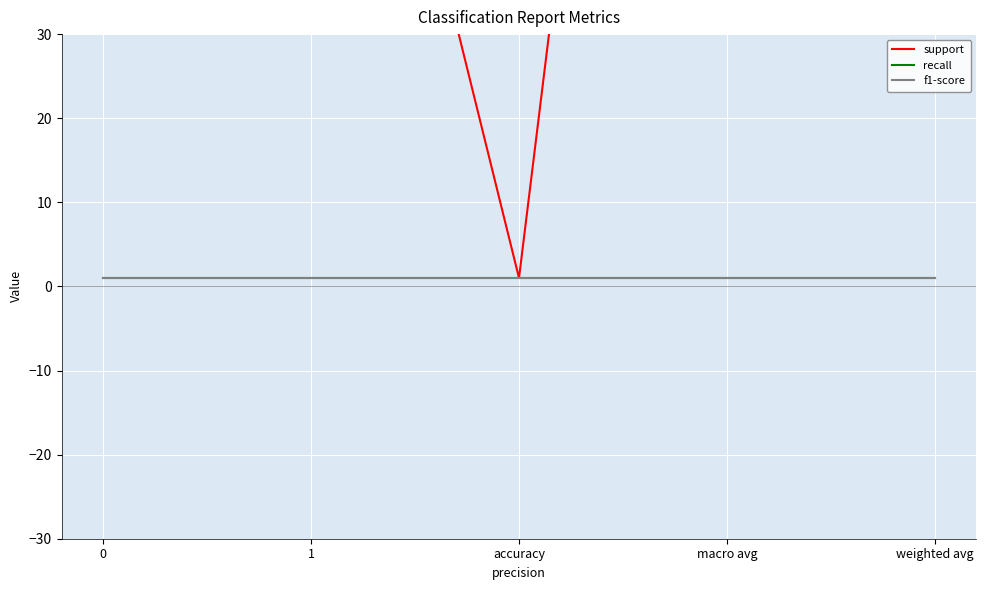

Reading left to right, list all the values displayed in this chart.

support: 0=101	1=101	accuracy=1	macro avg=202	weighted avg=202
recall: 0=1	1=1	accuracy=1	macro avg=1	weighted avg=1
f1-score: 0=1	1=1	accuracy=1	macro avg=1	weighted avg=1